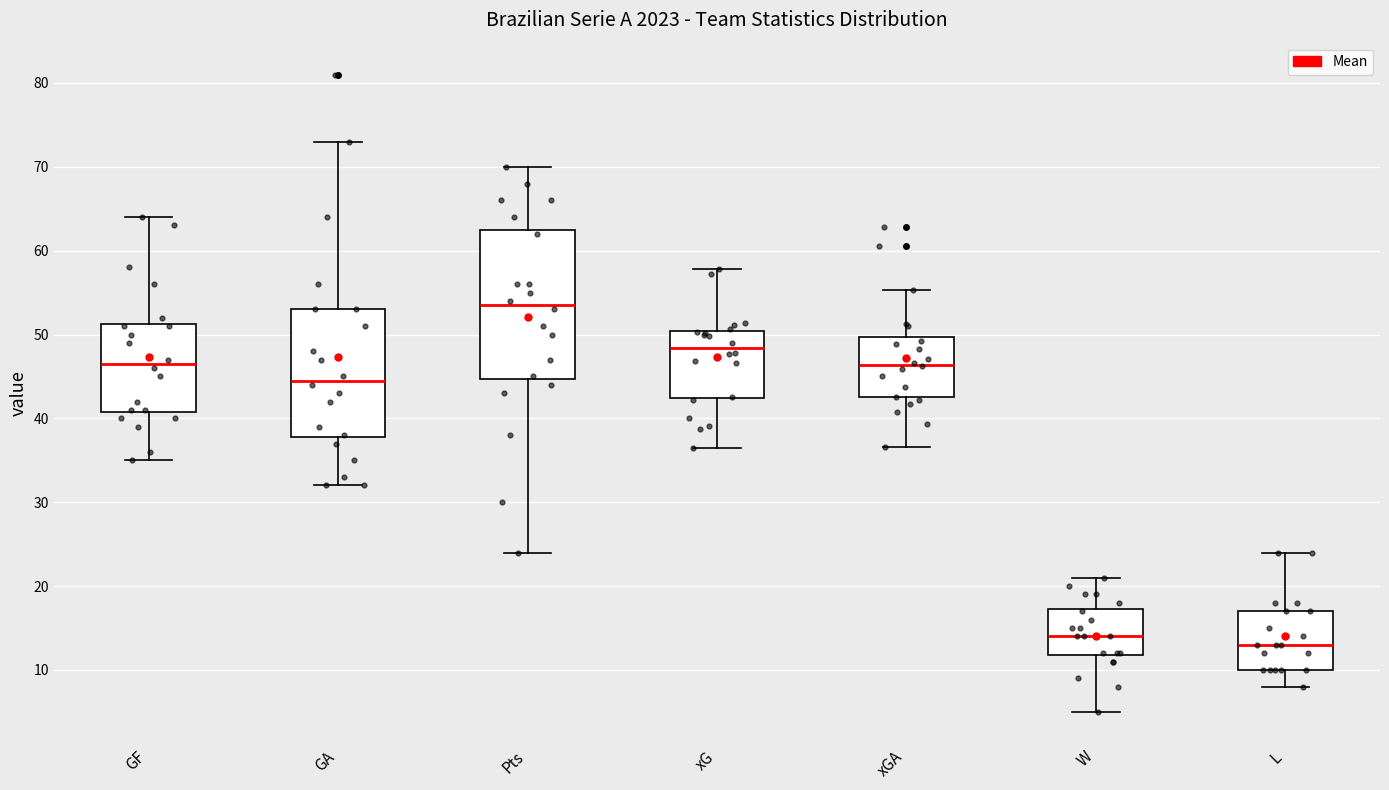

Which box's median line is the highest?

Pts